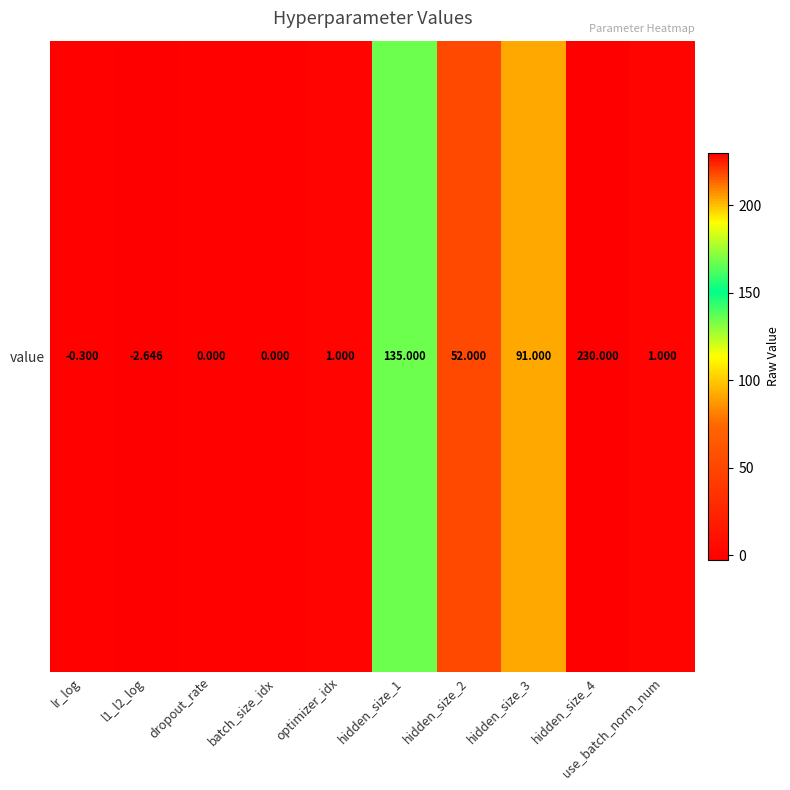

How many data points are less than 1?

4